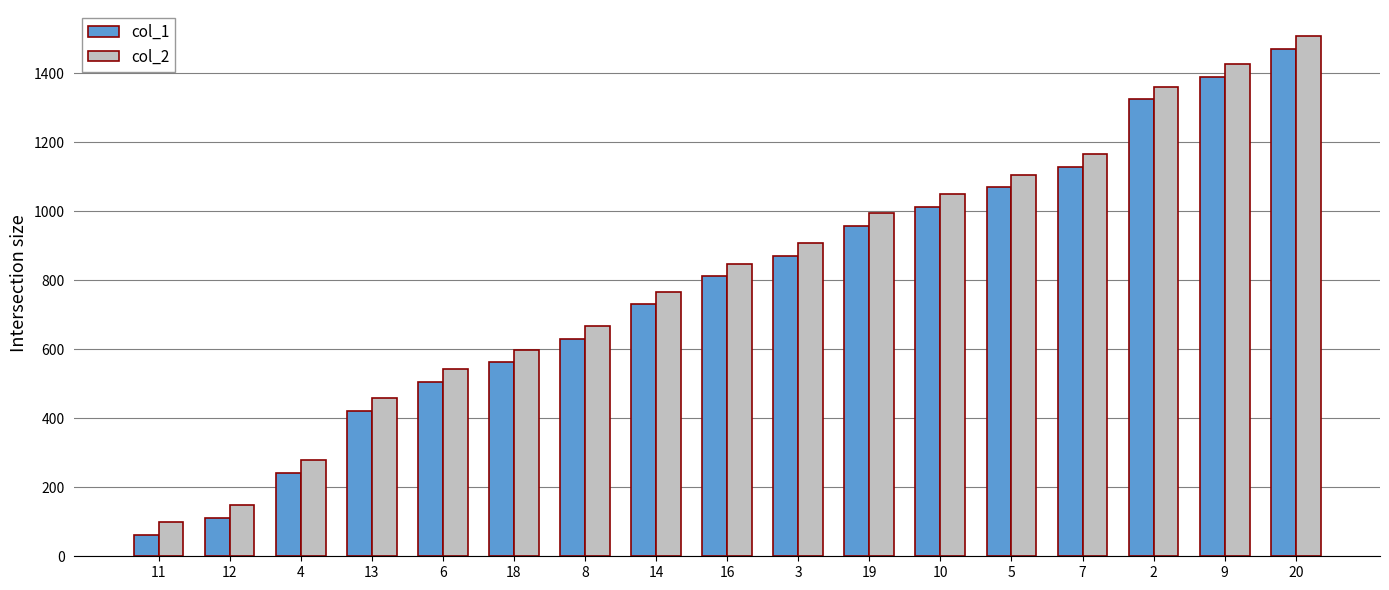

Reading left to right, what are all the values shown in this chart?

col_1: 61	112	241	421	505	562	631	730	811	871	958	1012	1069	1129	1324	1390	1471
col_2: 98	149	278	458	542	599	668	767	848	908	995	1049	1106	1166	1361	1427	1508